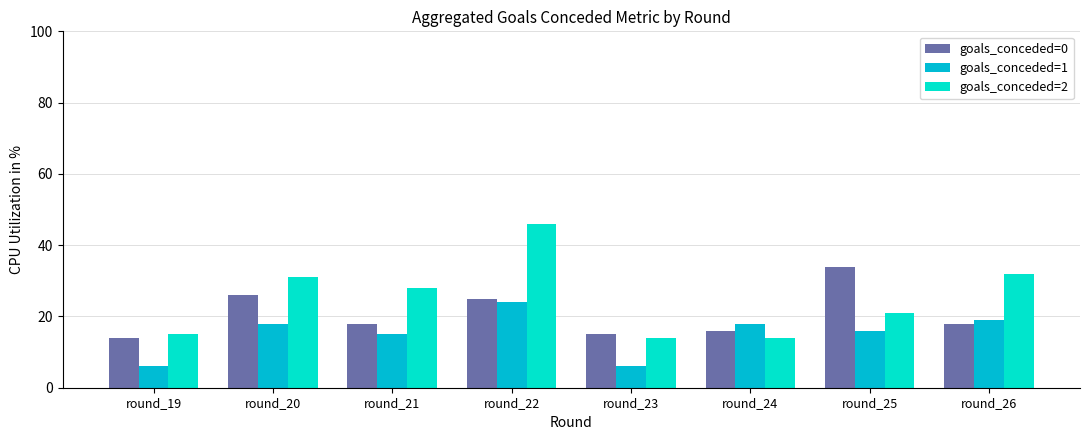

Are the bars grouped side by side (vs. stacked)?

Yes